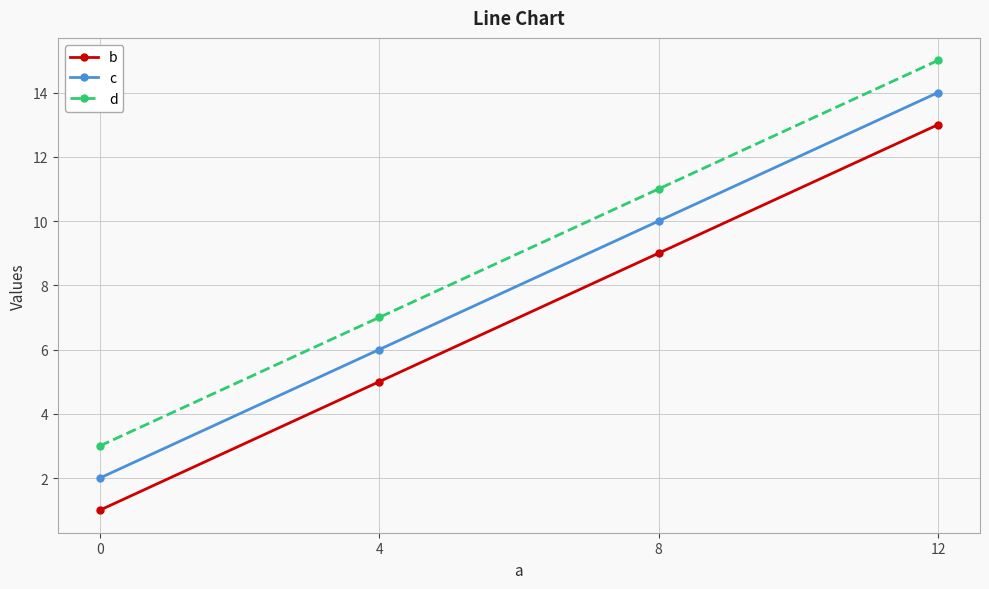

What is the value of the c point at the 2nd from the left?

6